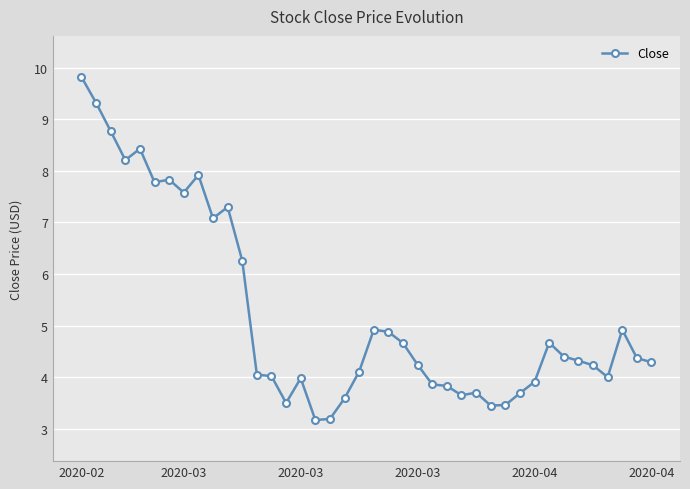

Count the number of data series in this chart.

1